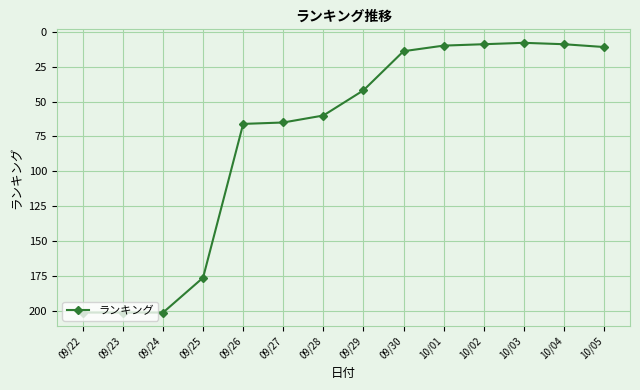

What is the label of the 12th point from the right?

09/24